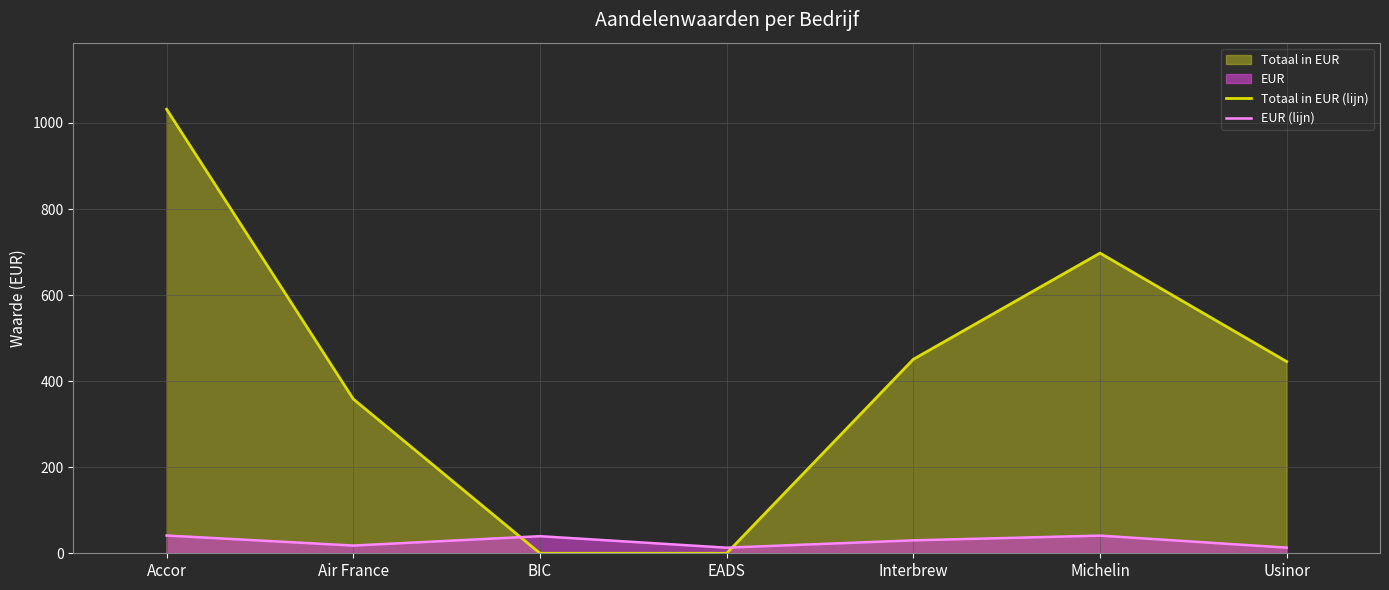

How many values in the Totaal in EUR (lijn) series are below 445?

3